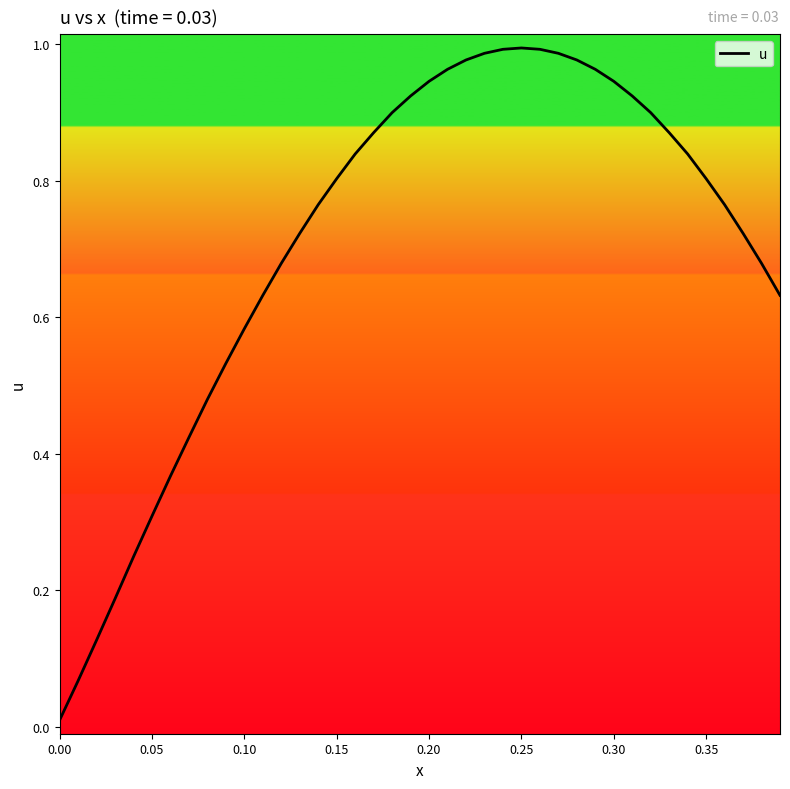

What is the value of the 31st point from the left?

0.9